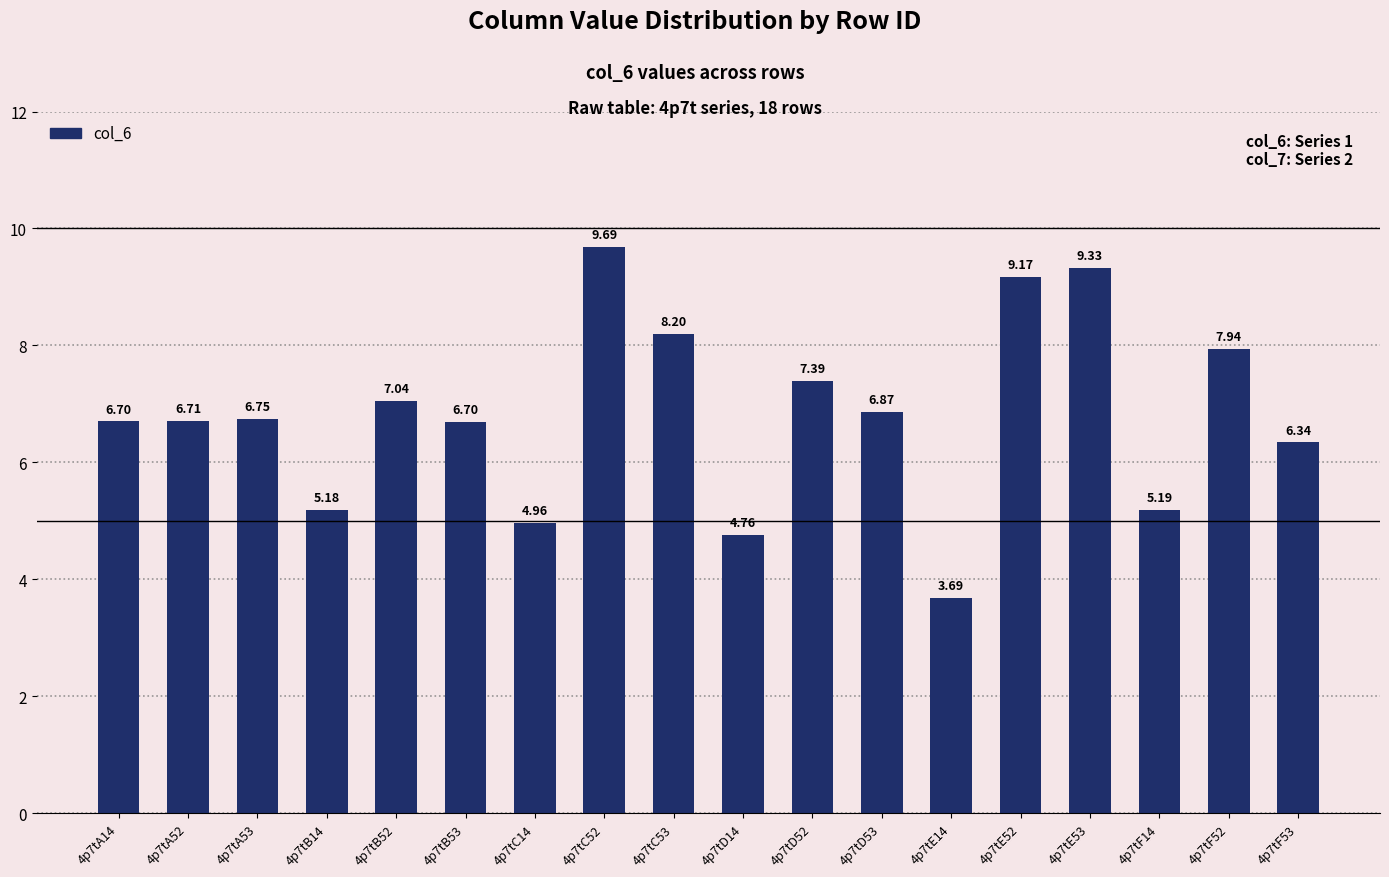

Between 4p7tC14 and 4p7tB52, which is larger?

4p7tB52